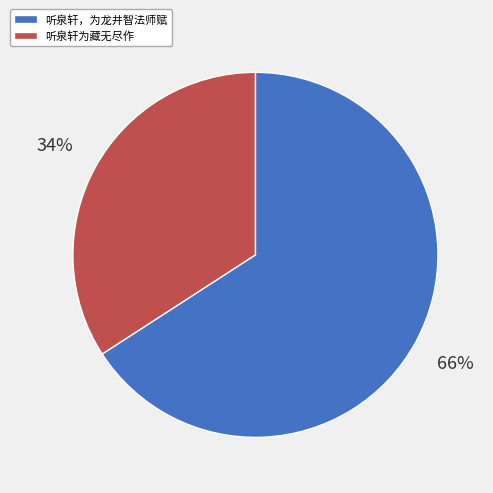

How many slices are in this pie chart?

2